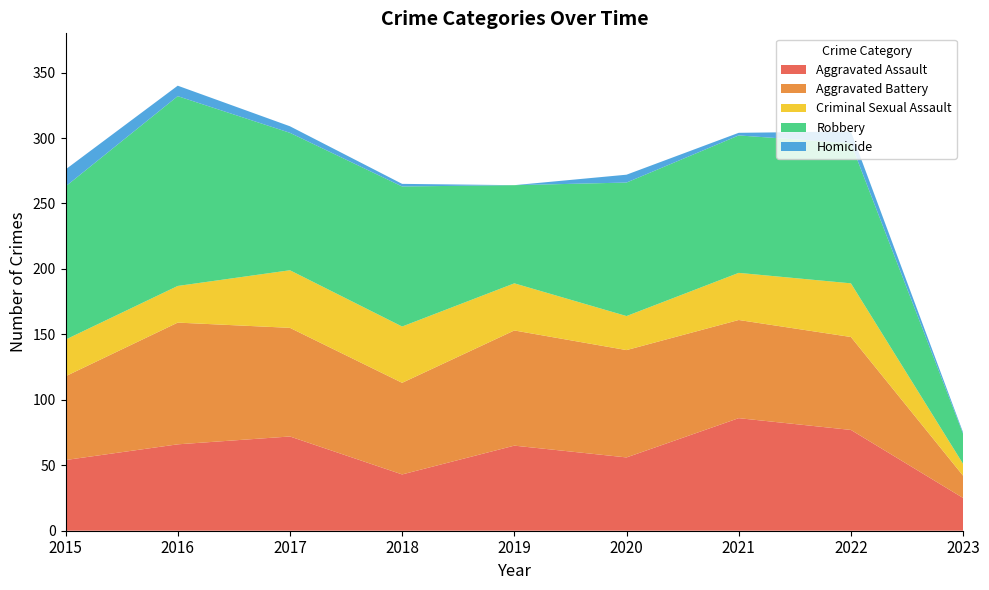

Reading right to left, transcribe all the data shown in this chart.

Aggravated Assault: 2023=25	2022=77	2021=86	2020=56	2019=65	2018=43	2017=72	2016=66	2015=54
Aggravated Battery: 2023=17	2022=71	2021=75	2020=82	2019=88	2018=70	2017=83	2016=93	2015=64
Criminal Sexual Assault: 2023=9	2022=41	2021=36	2020=26	2019=36	2018=43	2017=44	2016=28	2015=28
Robbery: 2023=23	2022=107	2021=105	2020=102	2019=75	2018=107	2017=105	2016=145	2015=117
Homicide: 2023=1	2022=9	2021=2	2020=6	2019=0	2018=2	2017=5	2016=8	2015=13